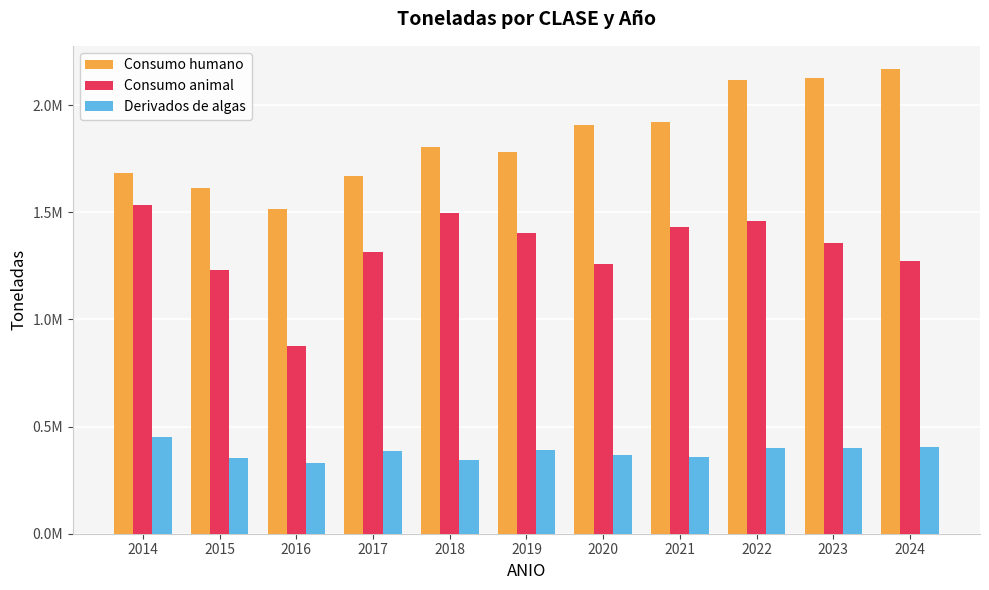

Between 2020 and 2021, which is larger?

2021